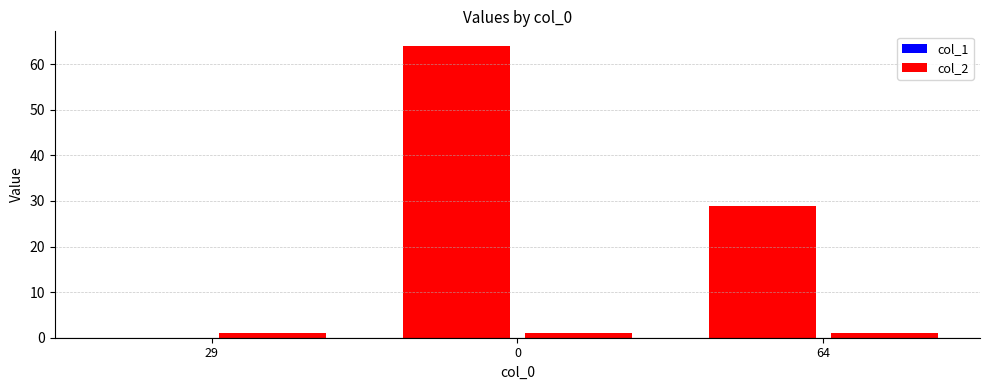

How many bars are there in total?

6